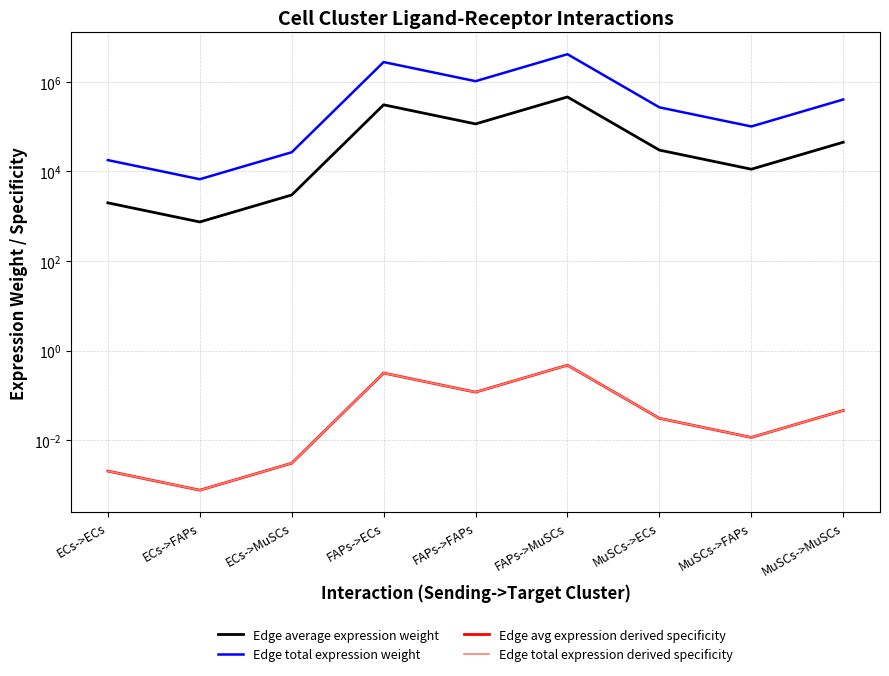

Reading right to left, what are all the values shown in this chart?

Edge average expression weight: 44908.4	11220.8	29970.7	460834.3	115144.3	307548.7	2981.3	744.9	1989.7
Edge total expression weight: 404175.9	100987.6	269736.4	4147508.6	1036298.9	2767938.4	26832.0	6704.3	17907.0
Edge avg expression derived specificity: 0.0	0.0	0.0	0.5	0.1	0.3	0.0	0.0	0.0
Edge total expression derived specificity: 0.0	0.0	0.0	0.5	0.1	0.3	0.0	0.0	0.0